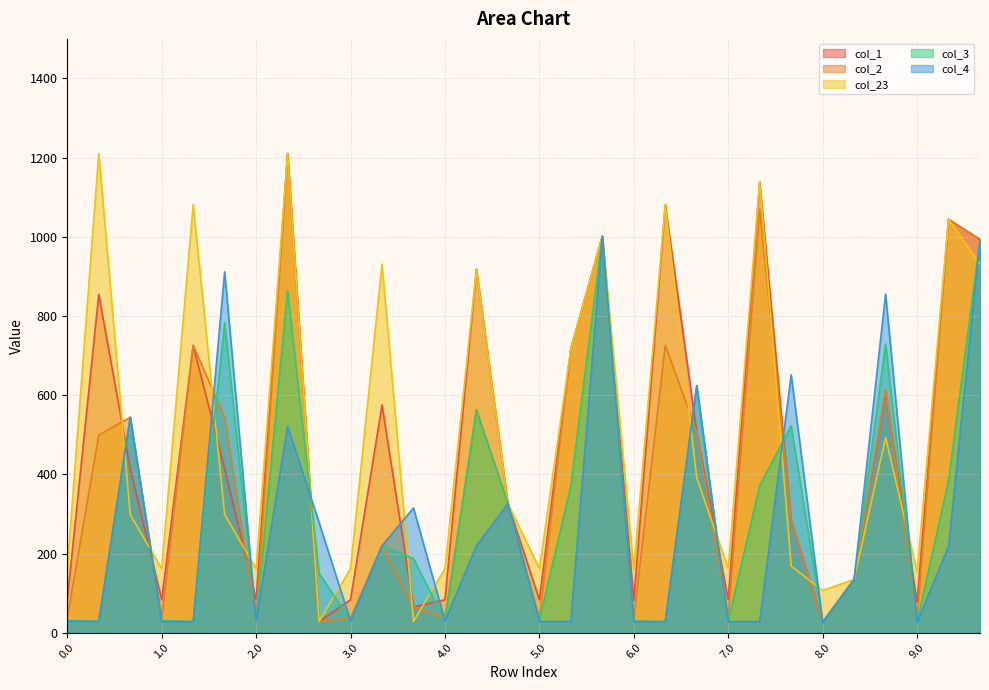

List the labels in order of col_1 value, smallest first.

8.0, 2.2, 3.2, 9.0, 6.0, 0.0, 2.0, 3.0, 5.0, 1.0, 4.0, 7.0, 8.1, 7.2, 4.2, 0.2, 1.2, 6.2, 3.1, 8.2, 5.1, 1.1, 0.1, 4.1, 9.2, 5.2, 9.1, 6.1, 7.1, 2.1